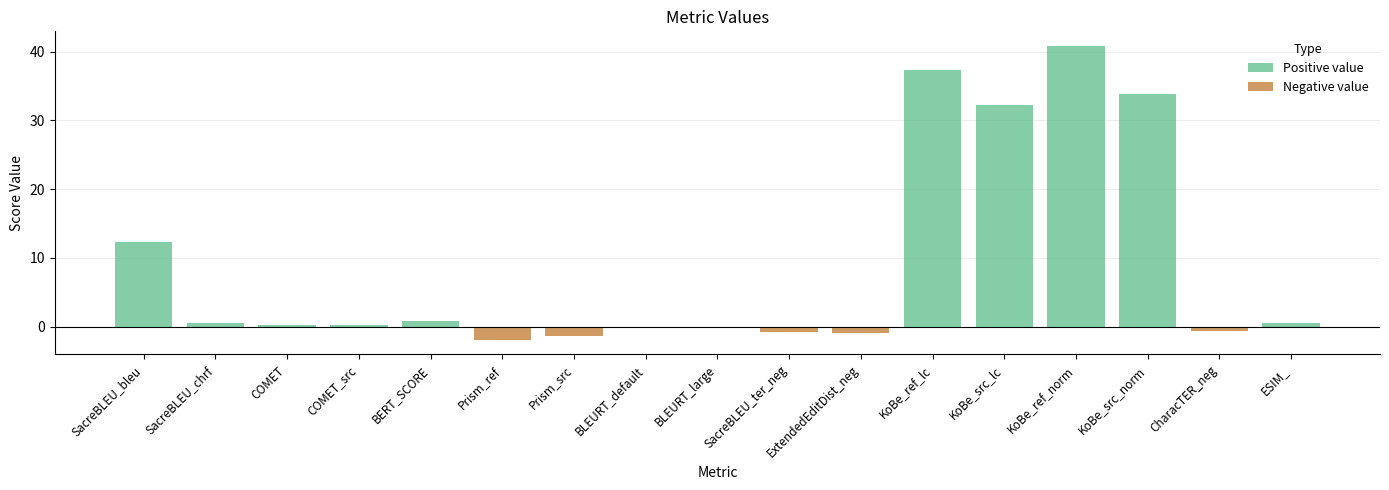

What value does the data have at KoBe_src_lc?

32.2